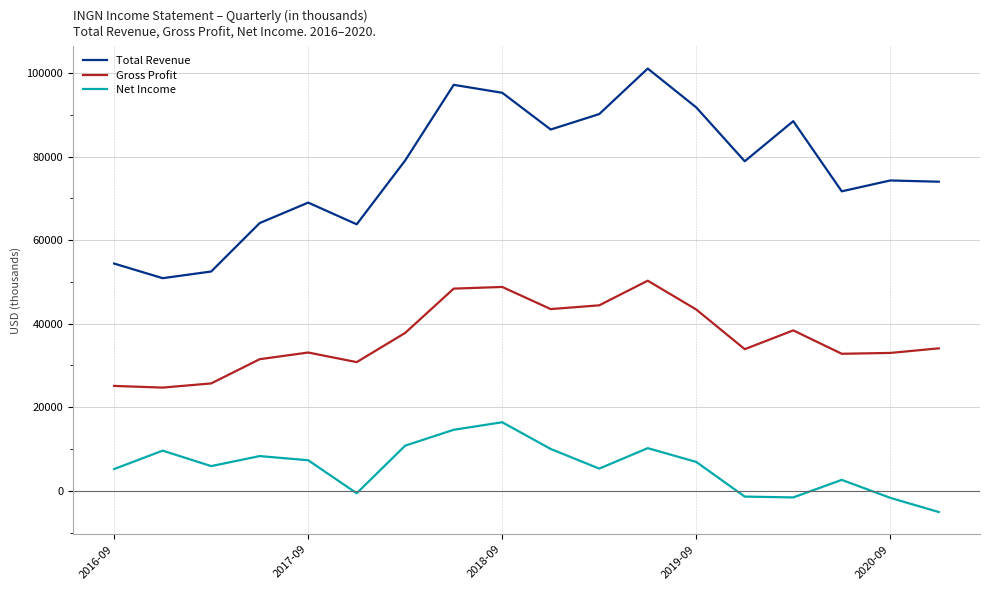

True or false: Total Revenue and Net Income cross at least once.

False